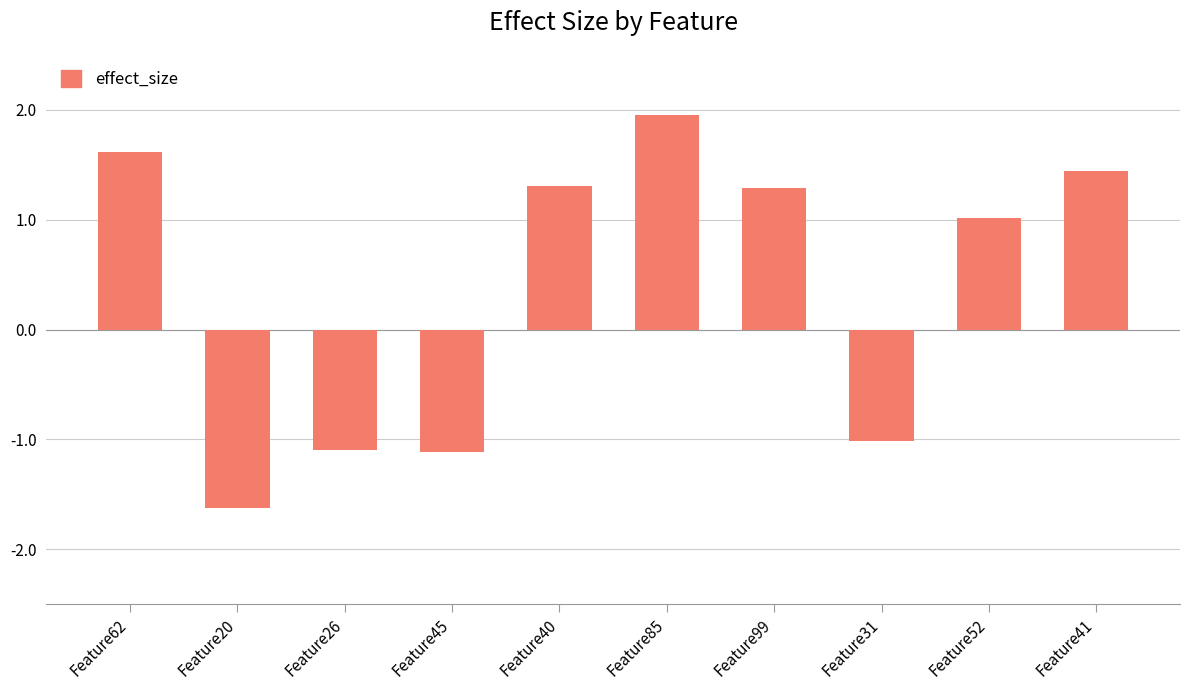

What is the difference between the maximum and second lowest values?

3.1